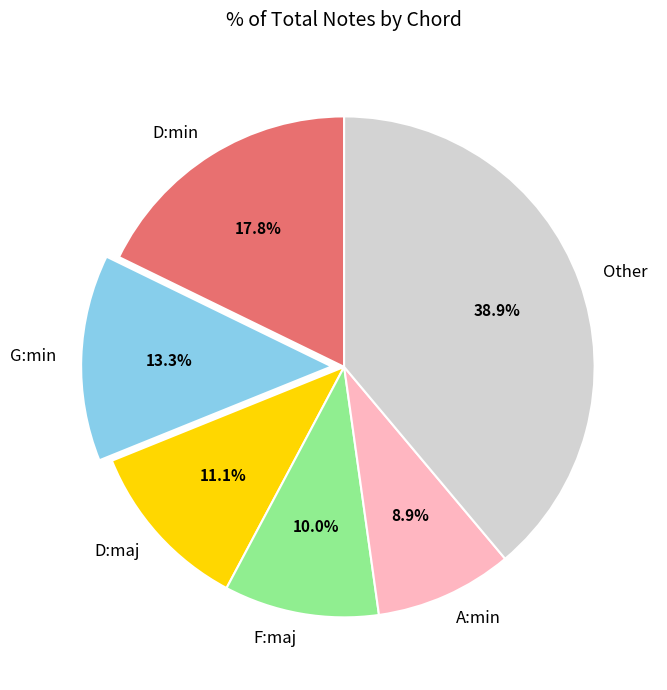

Is there any slice that represents more than half of the pie?

No